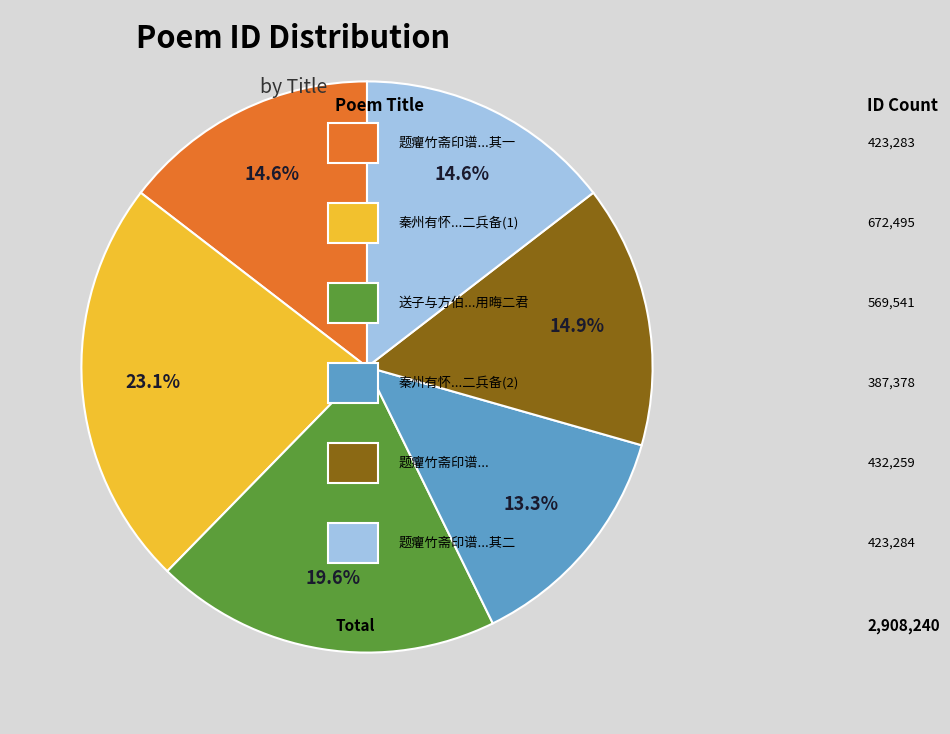

Is there a majority slice in this chart?

No